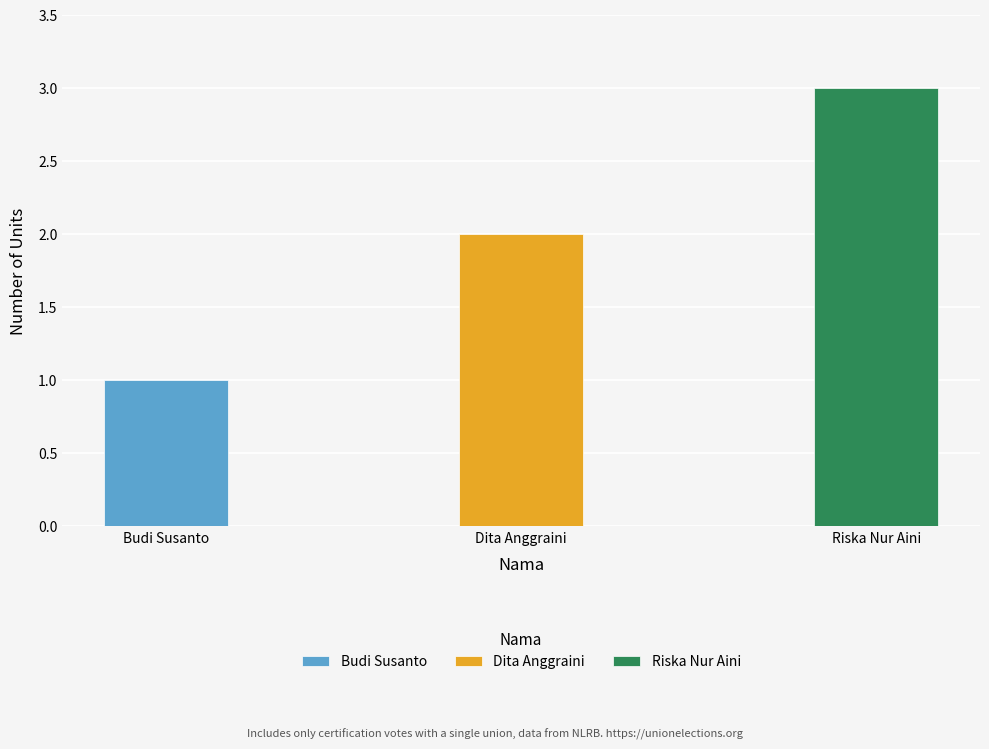

At which label is the value closest to 2?

Dita Anggraini